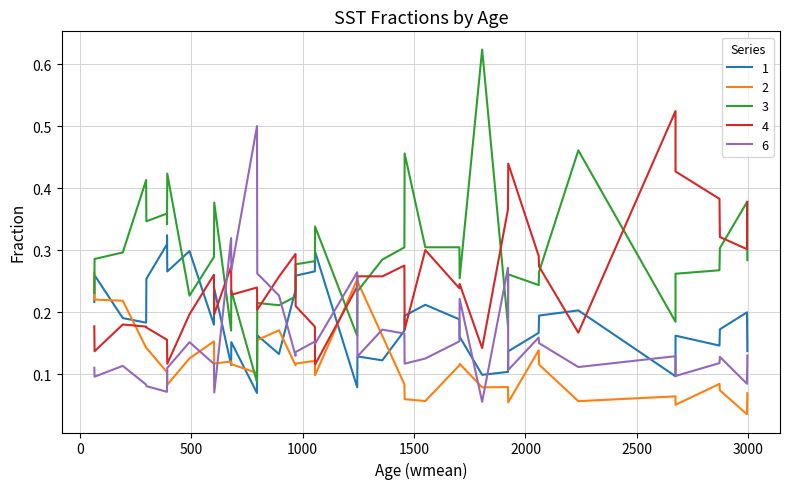

At which category is the sum across all series the highest?

1922.7